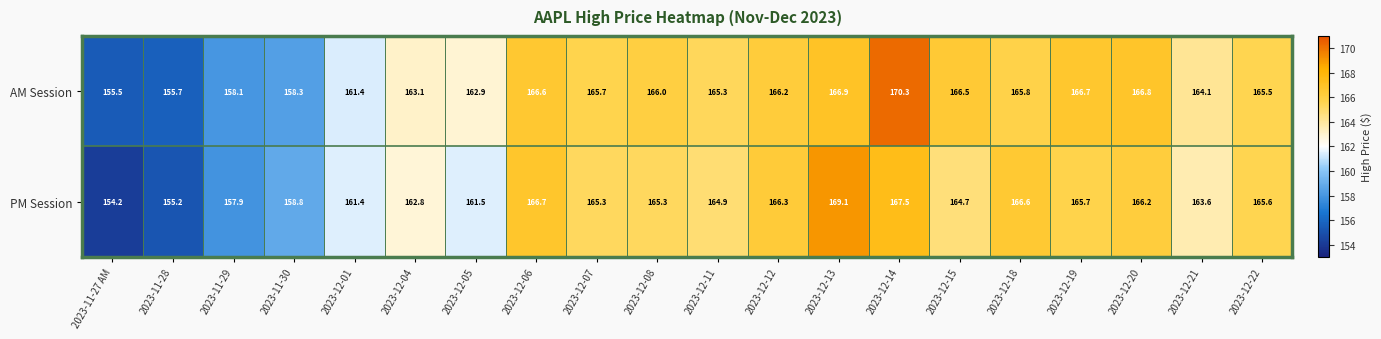

Is it true that AM Session equals 292.6 at 2023-12-18?

False